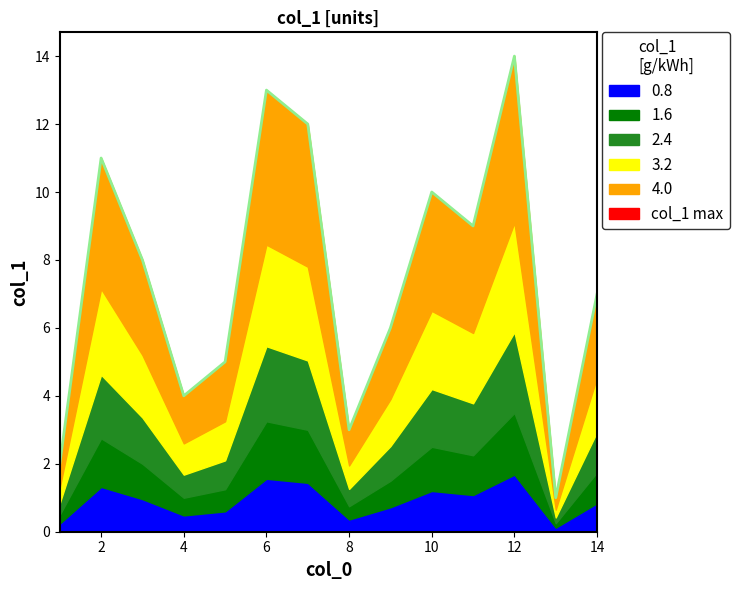

How many points are higher than both their immediate neighbors (excluding endpoints)?

4